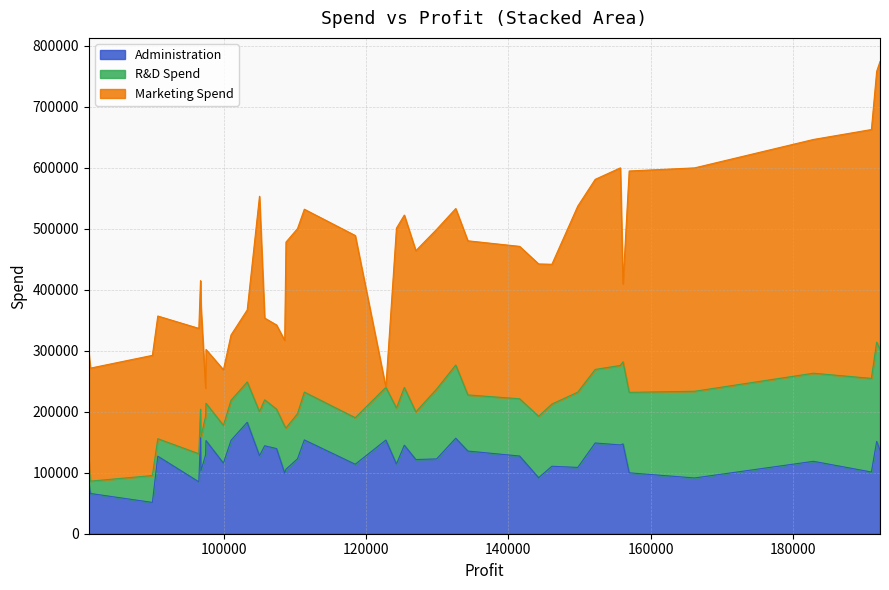

What is the label of the 18th point from the right?

110352.25